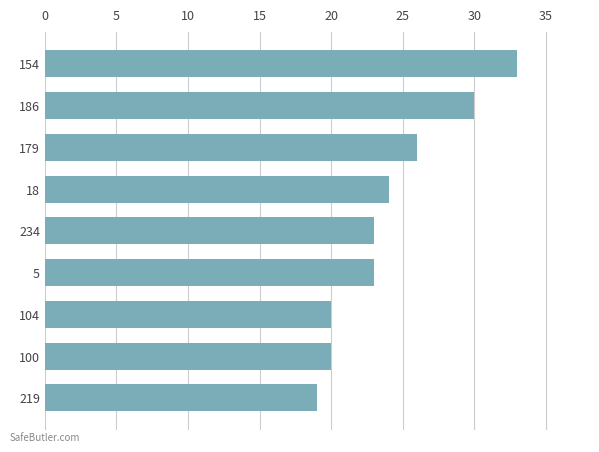

What is the average value?

24